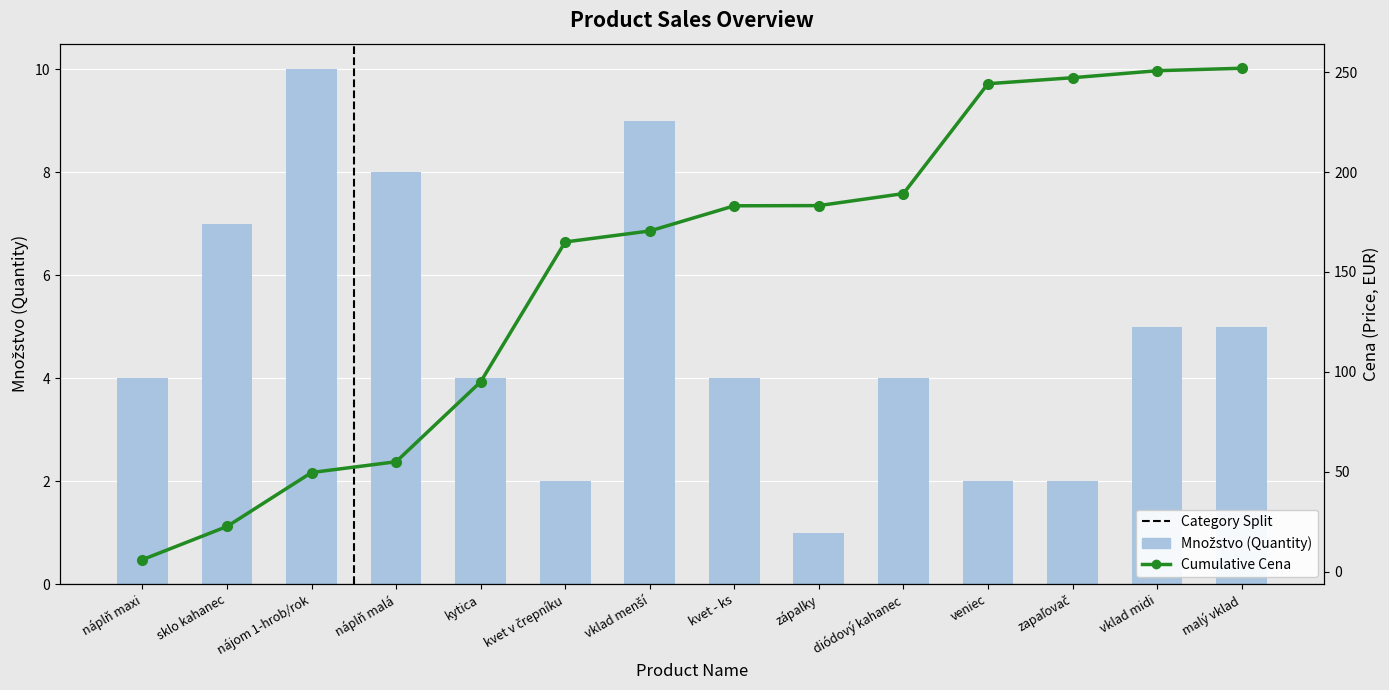

What is the difference between the second highest and minimum values in the Cumulative Cena series?

244.7